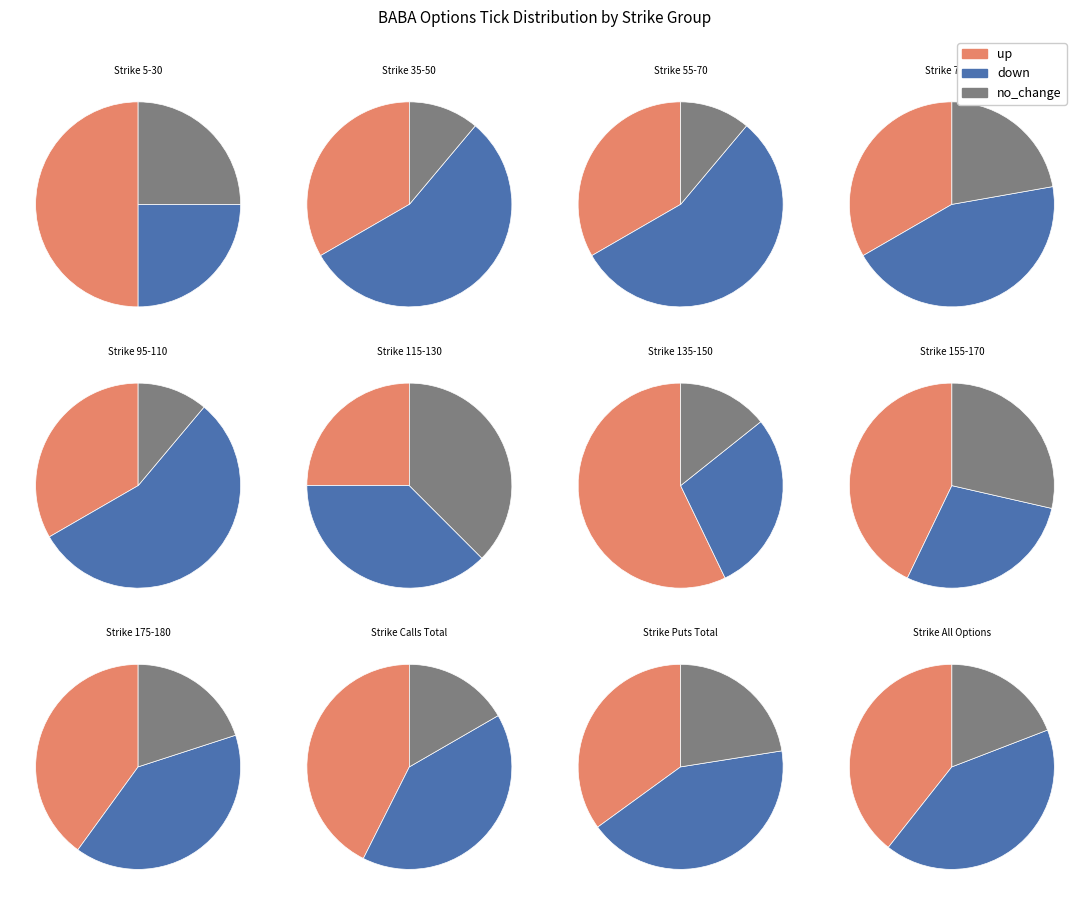

What is the total percentage of up and no_change?

58.7%